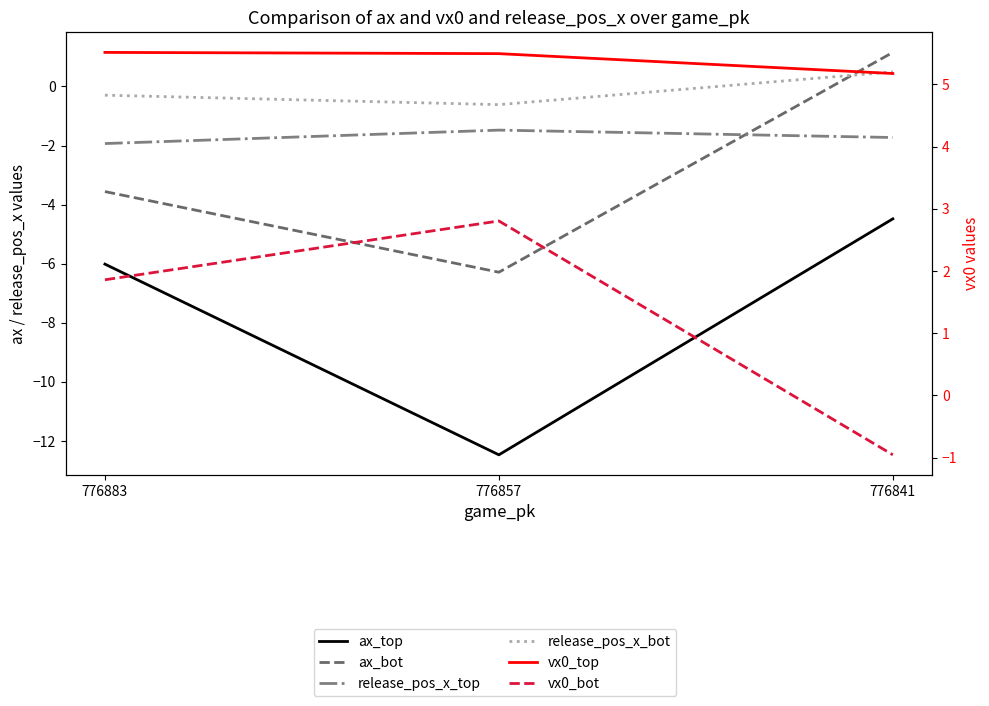

Which label corresponds to the smallest value in the chart?

776857